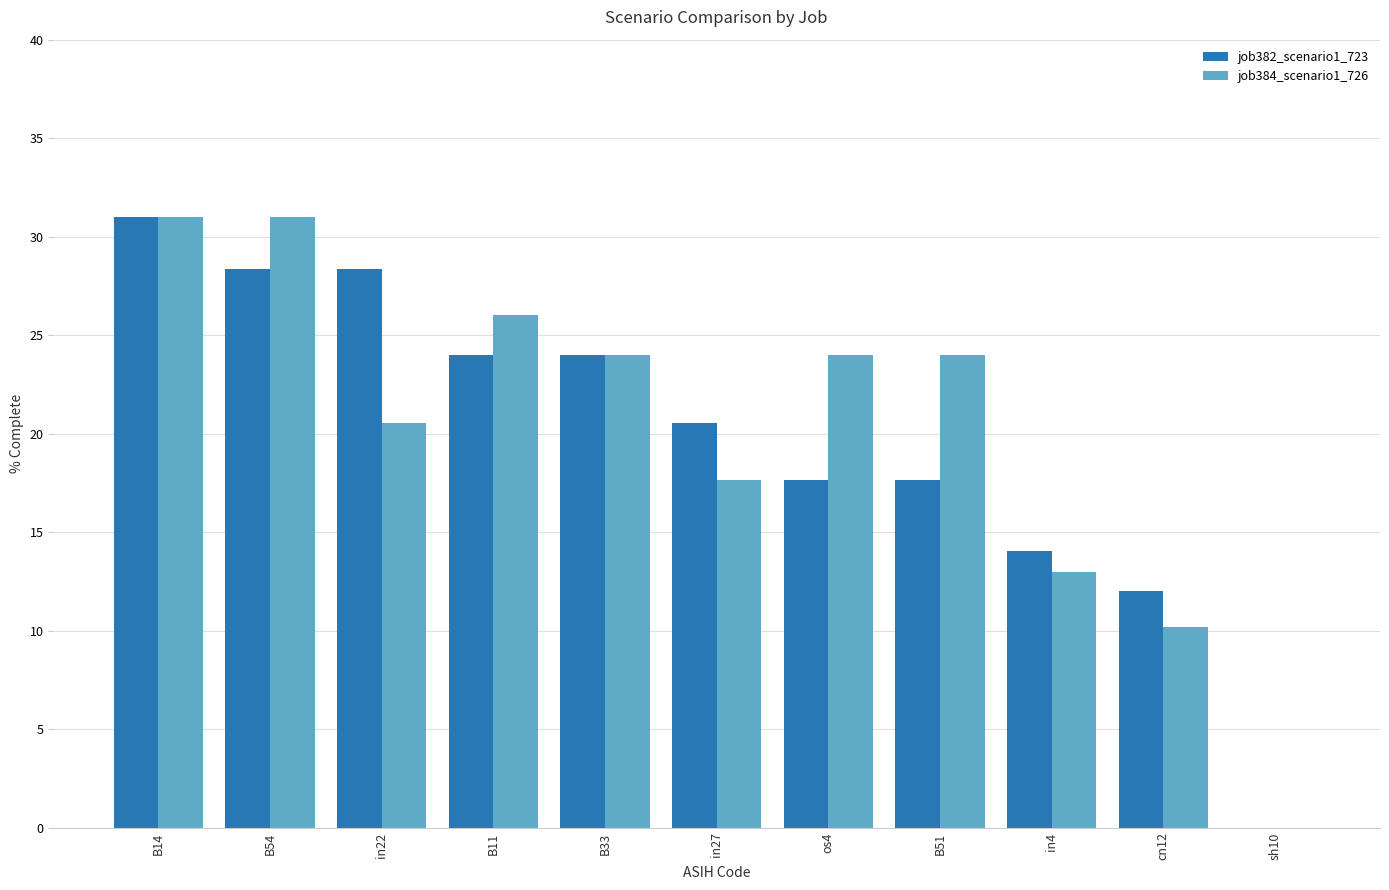

At which label is job384_scenario1_726 closest to 15?

in4